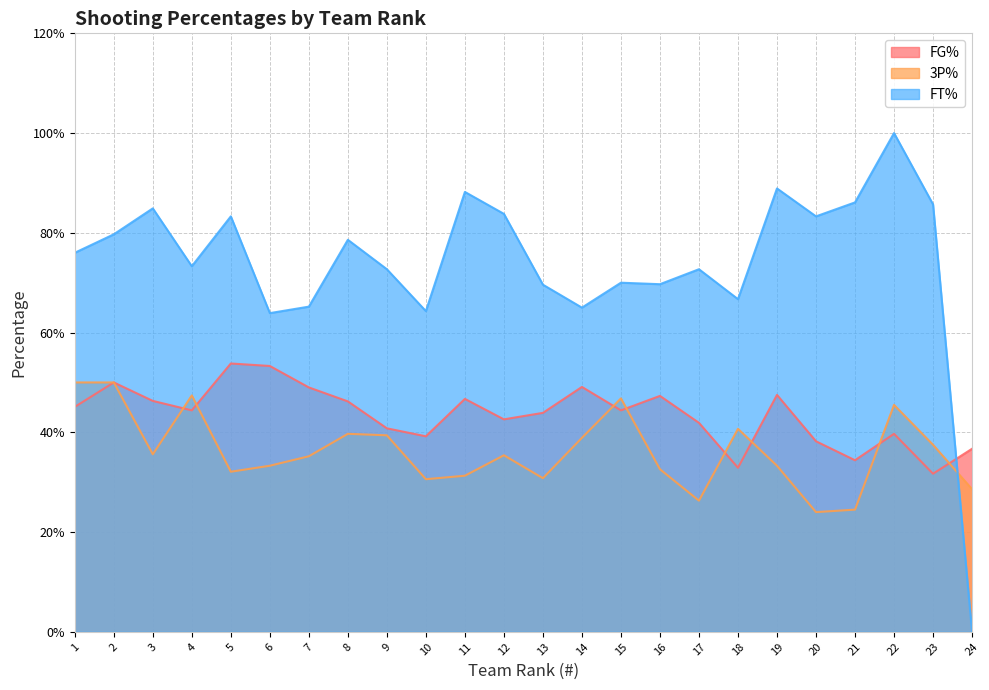

Reading left to right, what are all the values shown in this chart?

FG%: 1=0.5	2=0.5	3=0.5	4=0.4	5=0.5	6=0.5	7=0.5	8=0.5	9=0.4	10=0.4	11=0.5	12=0.4	13=0.4	14=0.5	15=0.4	16=0.5	17=0.4	18=0.3	19=0.5	20=0.4	21=0.3	22=0.4	23=0.3	24=0.4
3P%: 1=0.5	2=0.5	3=0.4	4=0.5	5=0.3	6=0.3	7=0.4	8=0.4	9=0.4	10=0.3	11=0.3	12=0.4	13=0.3	14=0.4	15=0.5	16=0.3	17=0.3	18=0.4	19=0.3	20=0.2	21=0.2	22=0.5	23=0.4	24=0.3
FT%: 1=0.8	2=0.8	3=0.8	4=0.7	5=0.8	6=0.6	7=0.7	8=0.8	9=0.7	10=0.6	11=0.9	12=0.8	13=0.7	14=0.7	15=0.7	16=0.7	17=0.7	18=0.7	19=0.9	20=0.8	21=0.9	22=1.0	23=0.9	24=0.0